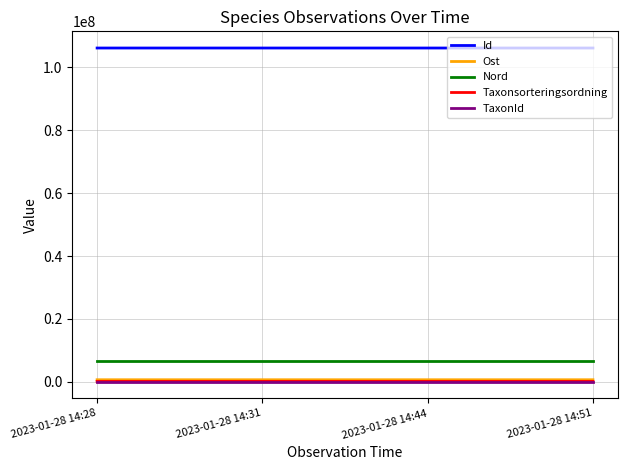

True or false: Id and Taxonsorteringsordning cross at least once.

False